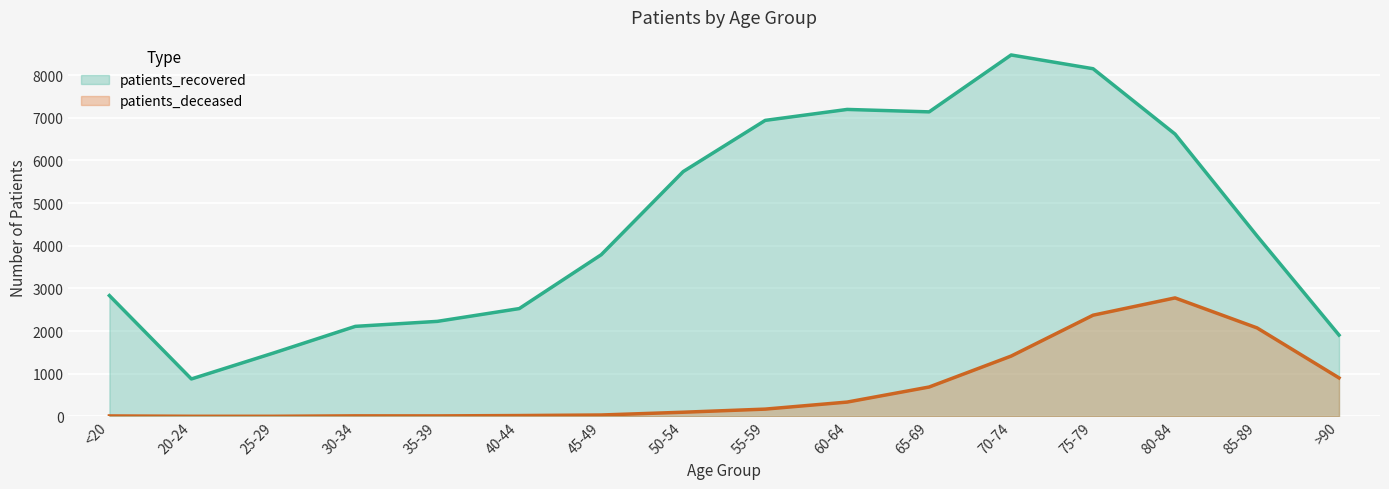

True or false: patients_recovered and patients_deceased intersect in this chart.

False